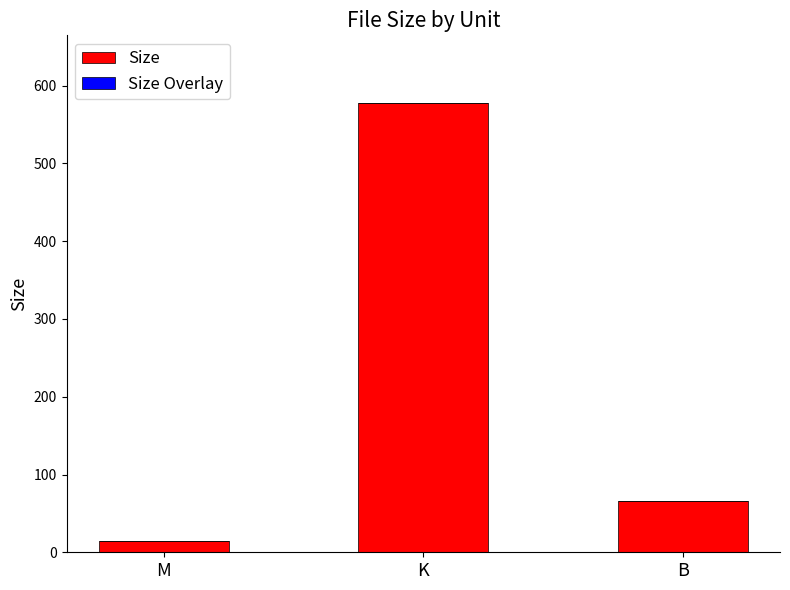

Where is the data nearest to the value 296?

B